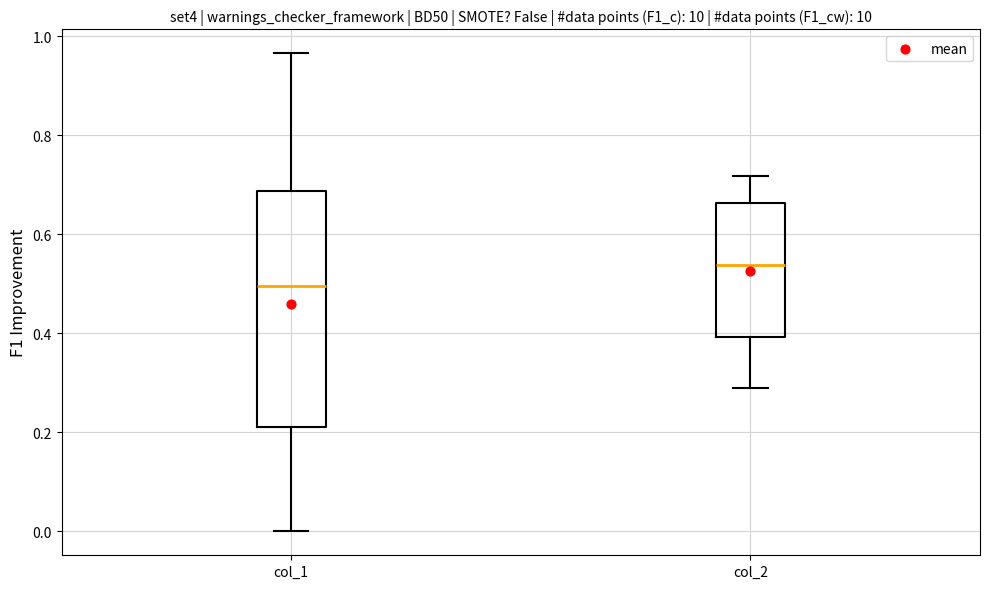

Reading left to right, read every box against the y-axis: the position of its median line, the range the box covers, and the ends of its whiskers. The values are not printed on the chart, so give them approximately, as read against the axis.

col_1: median 0.50, box 0.22 to 0.68, whiskers 0.00 to 0.96
col_2: median 0.54, box 0.40 to 0.66, whiskers 0.28 to 0.72